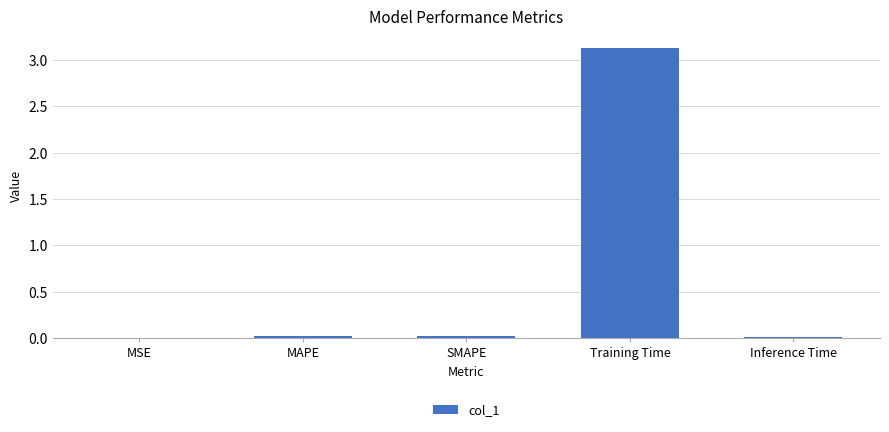

What is the sum of all values?

3.2